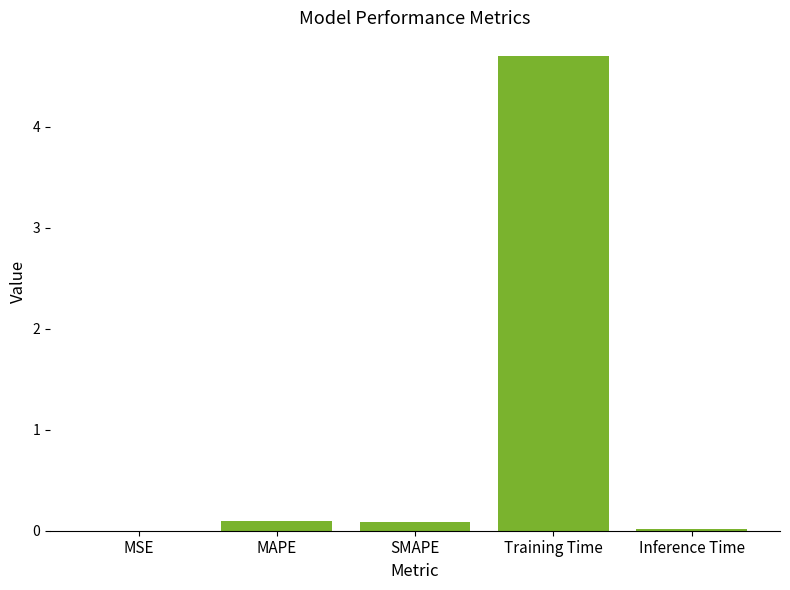

What value does the data have at Training Time?

4.7